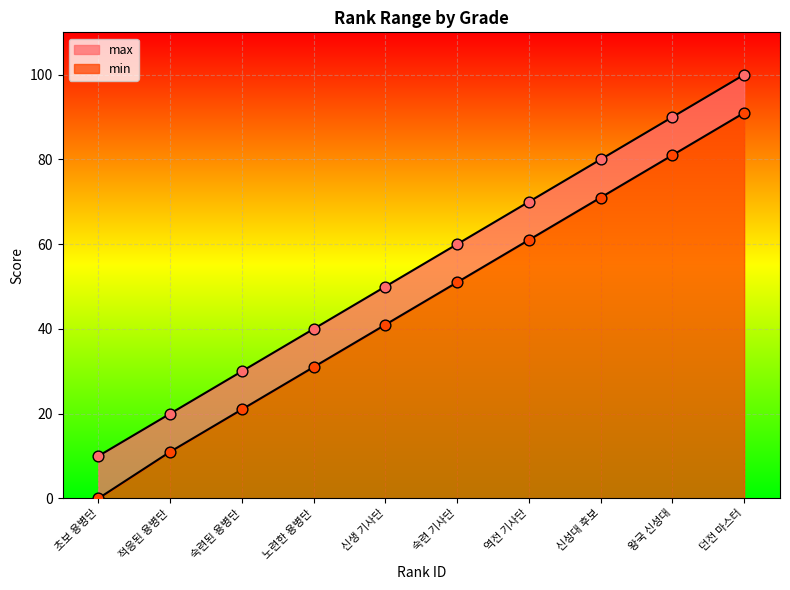

Which series contains the highest Y value?

max